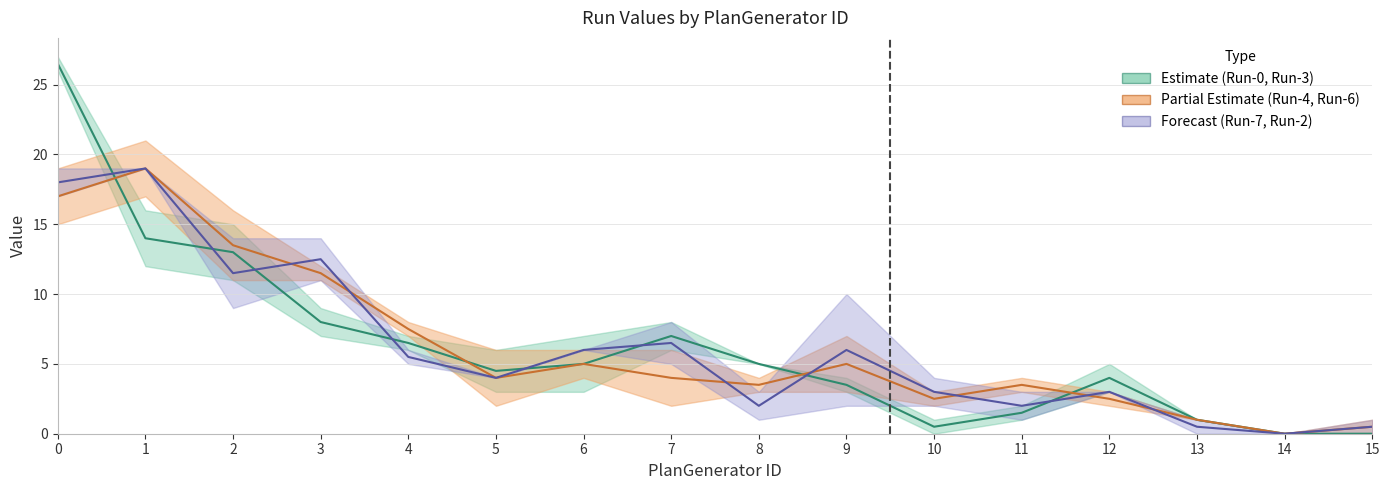

Between 9 and 13, which is larger?

9